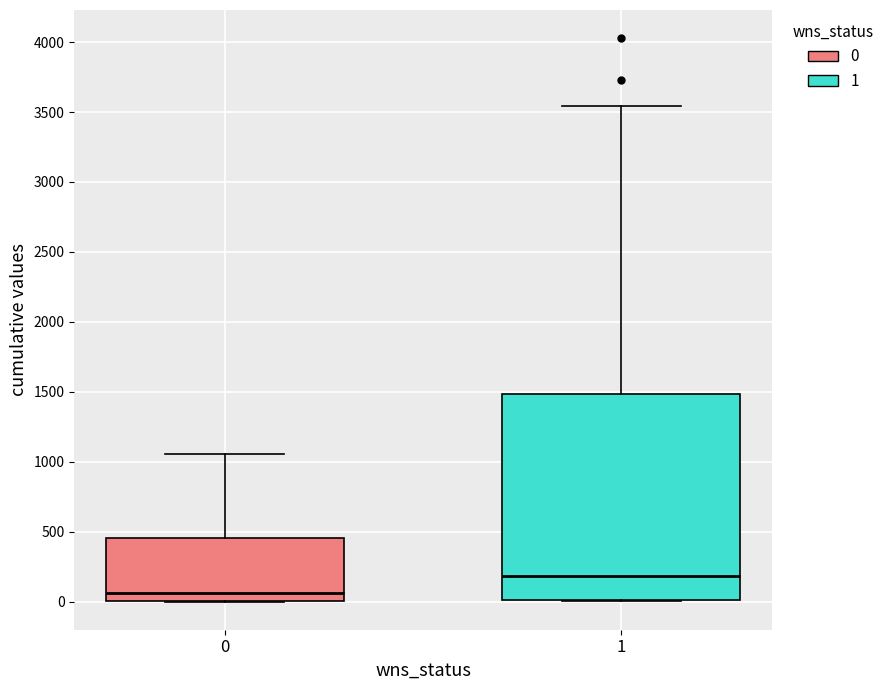

Which box's median line is the highest?

1